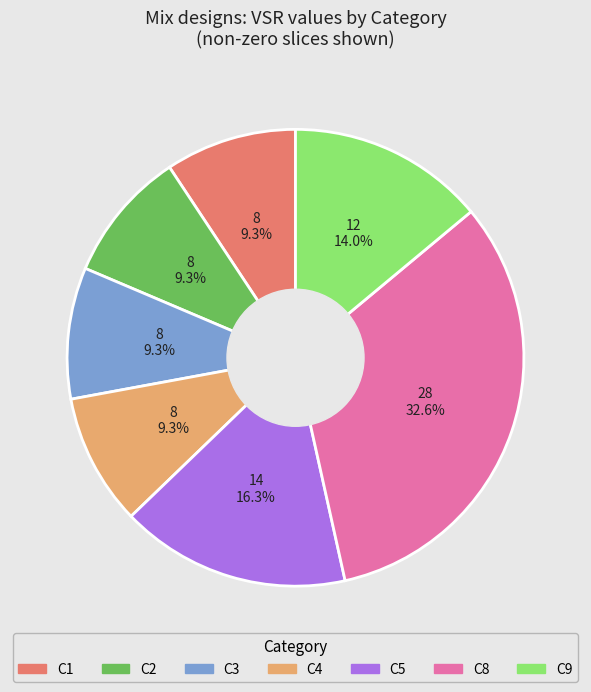

What percentage is the C3 slice, to the nearest percent?

9%